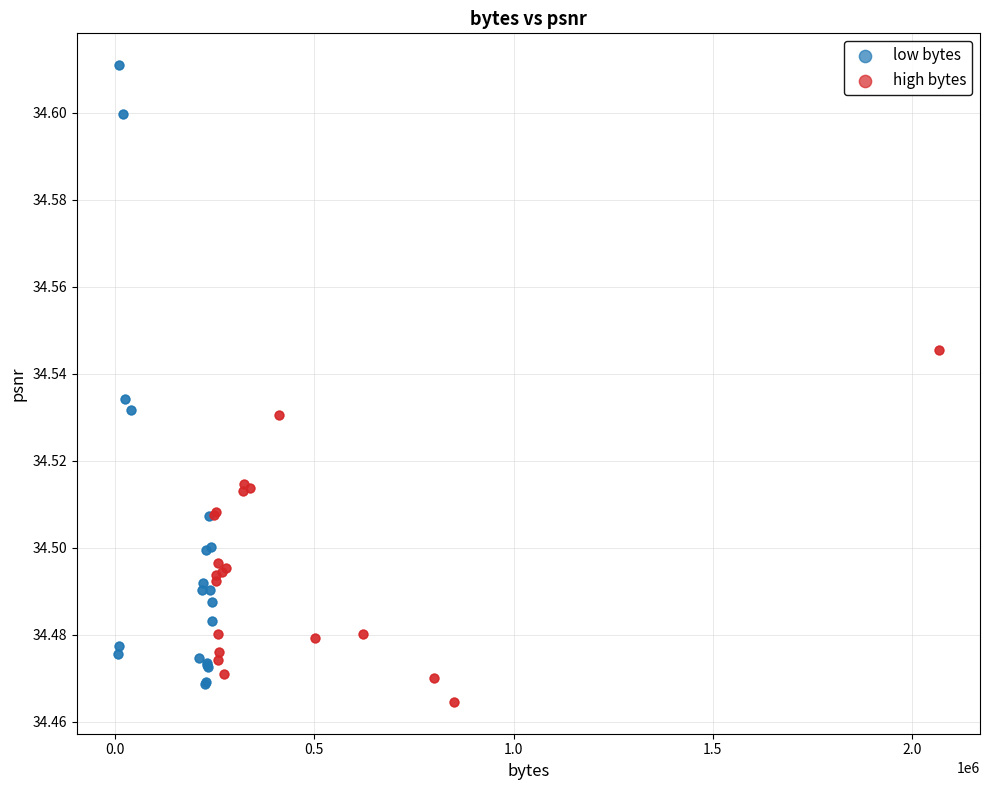

Which series has the widest spread of Y values?

low bytes